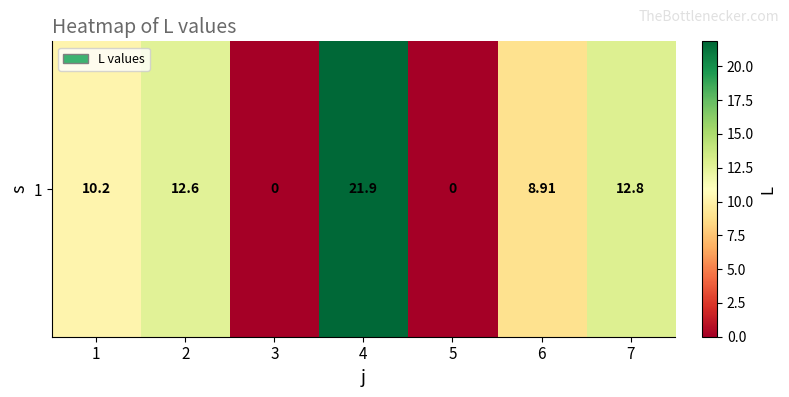

Rank the categories by value from highest to lowest.

4, 7, 2, 1, 6, 3, 5